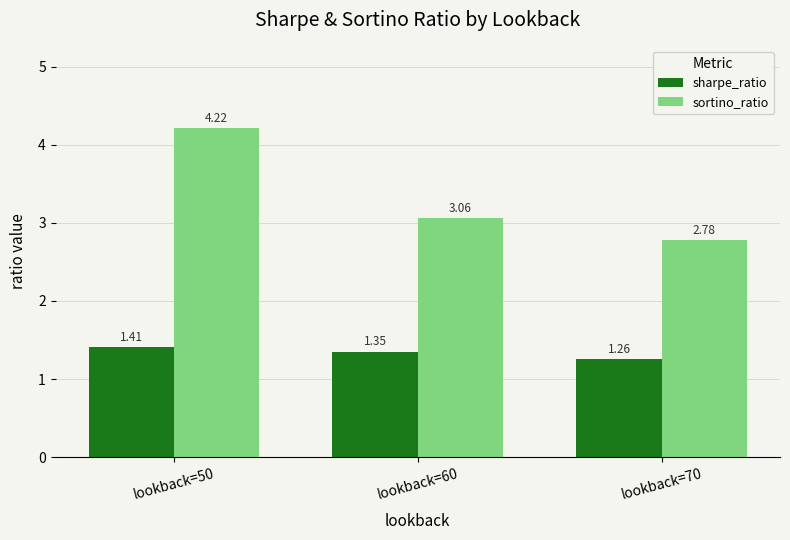

At which label is sharpe_ratio closest to 1?

lookback=70